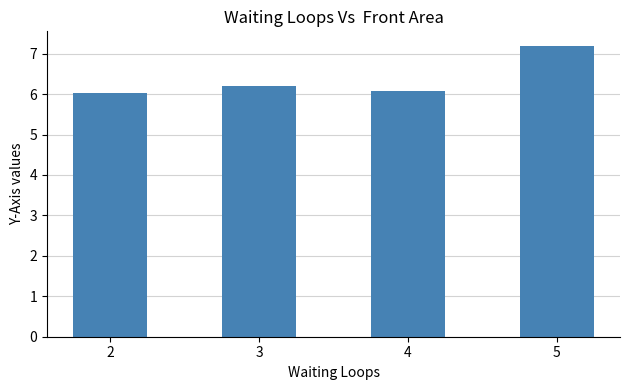

True or false: the data shows 6.0 at 2.

True